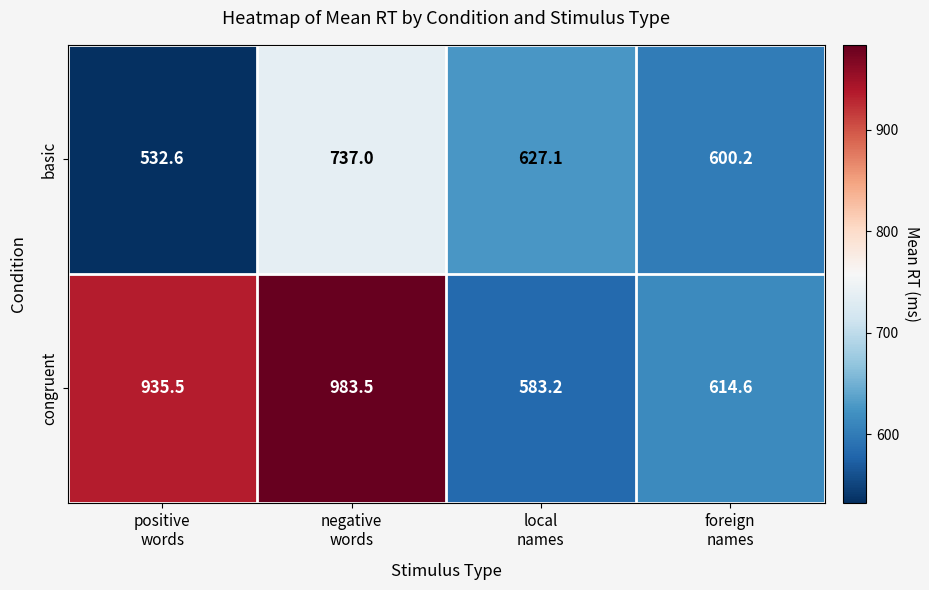

Reading left to right, extract all data points from this chart.

basic: 532.6	737.0	627.1	600.2
congruent: 935.5	983.5	583.2	614.6